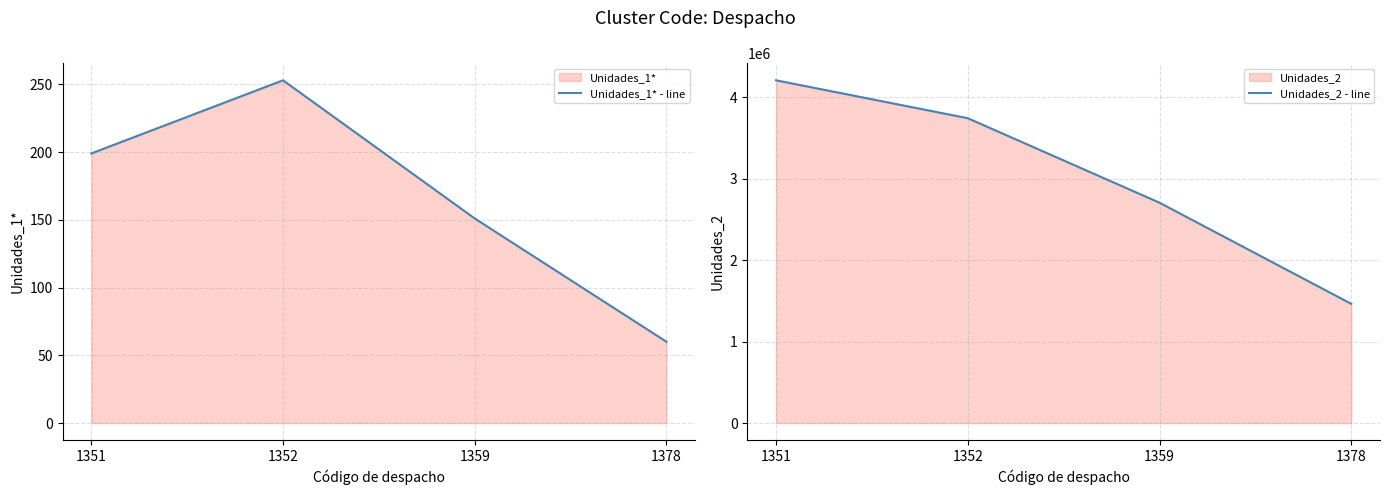

True or false: Unidades_1* - line has more than 1 interior local peaks.

False